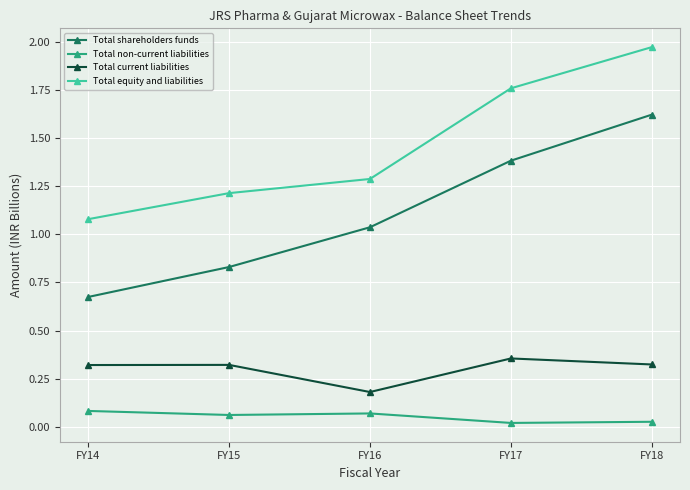

True or false: Total non-current liabilities and Total shareholders funds cross at least once.

False